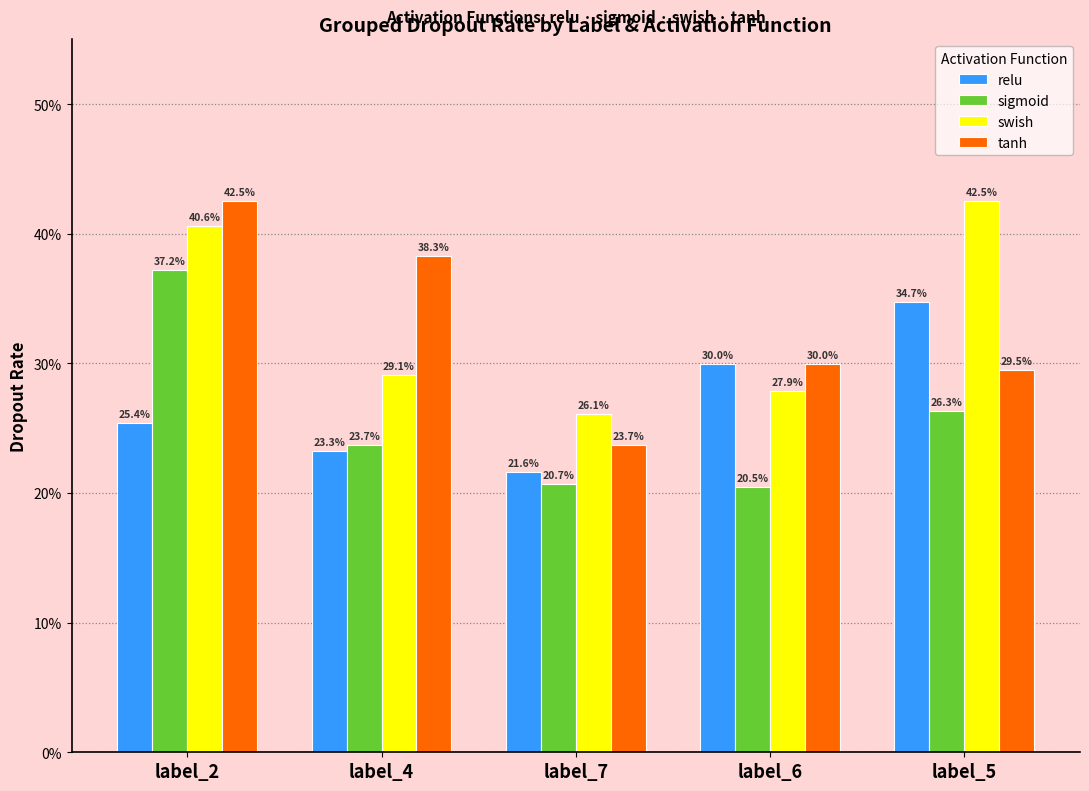

What are all the series names shown in the legend?

relu, sigmoid, swish, tanh